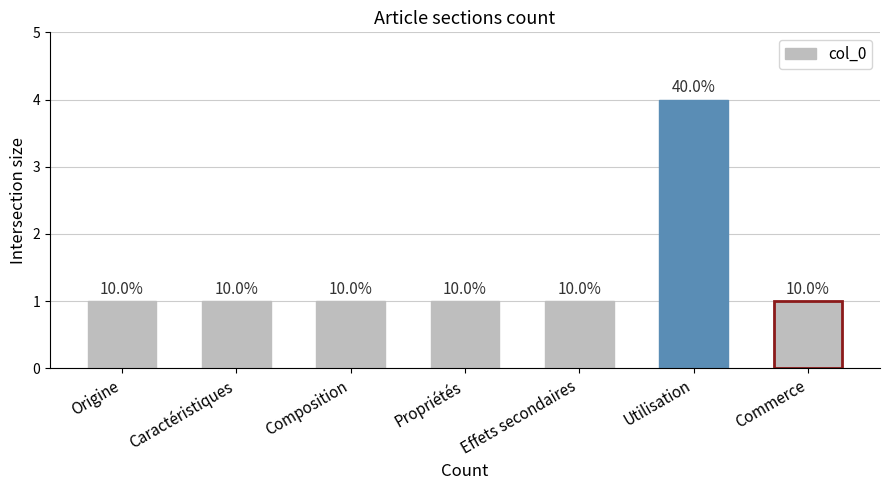

Are the bars horizontal?

No